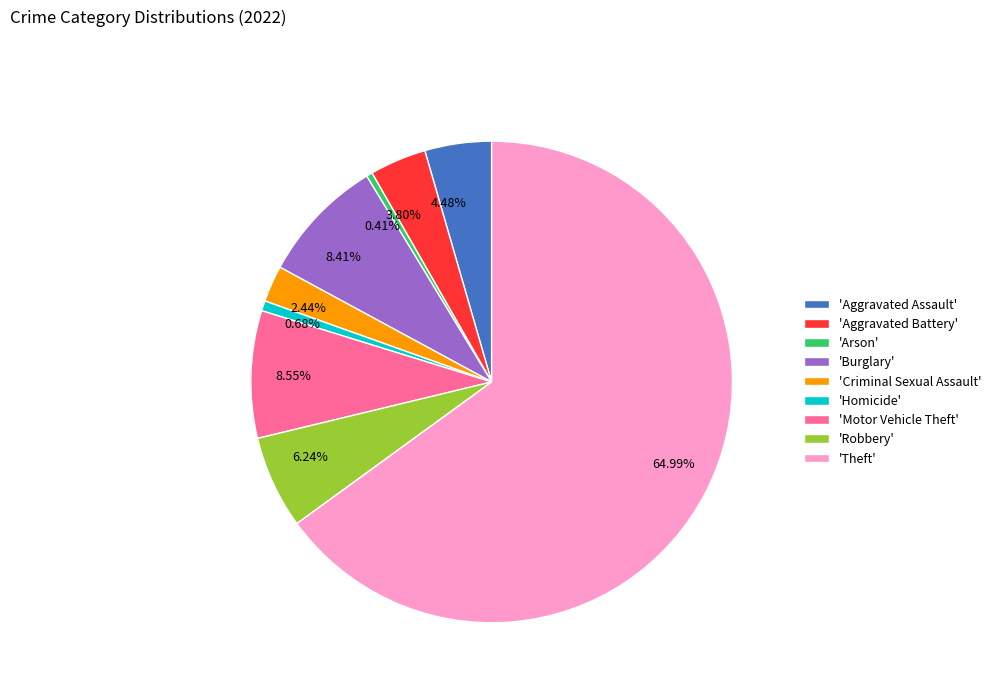

Between 3.80% and 0.68%, which is larger?

3.80%